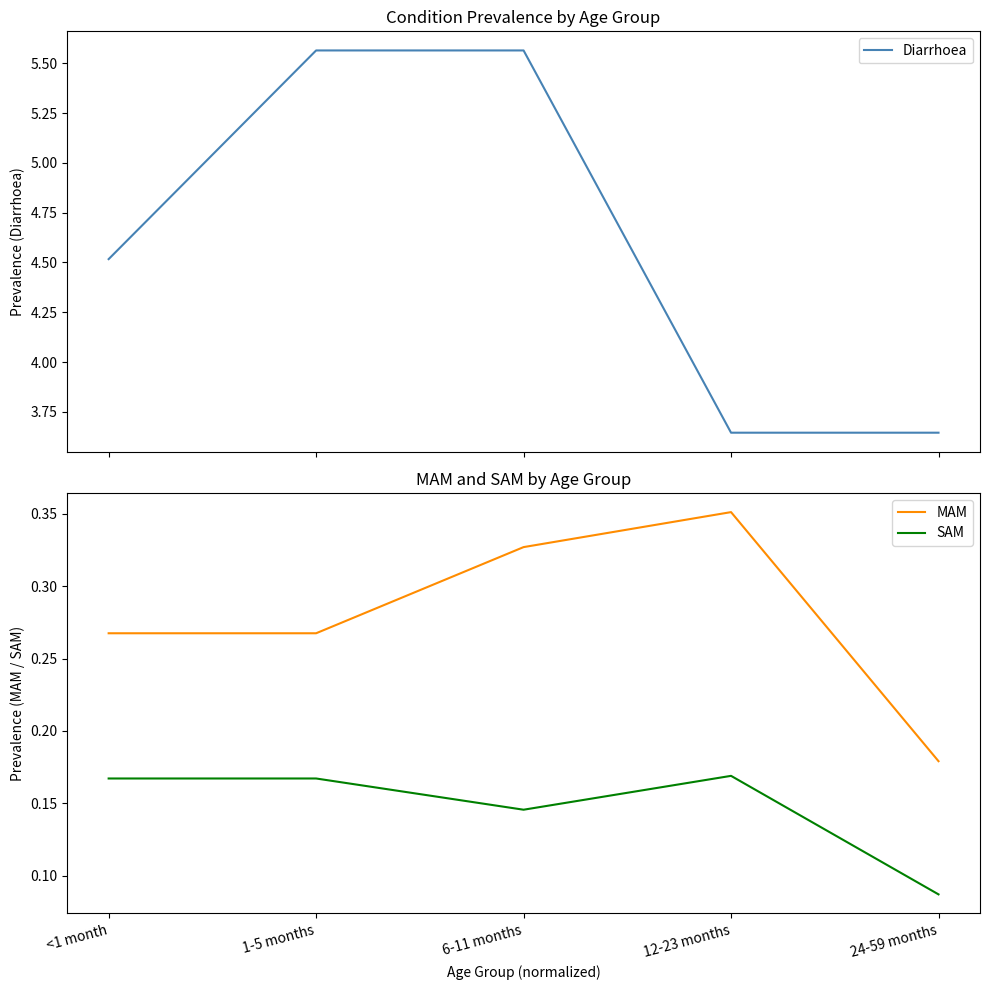

Between 24-59 months and 6-11 months, which is larger?

6-11 months